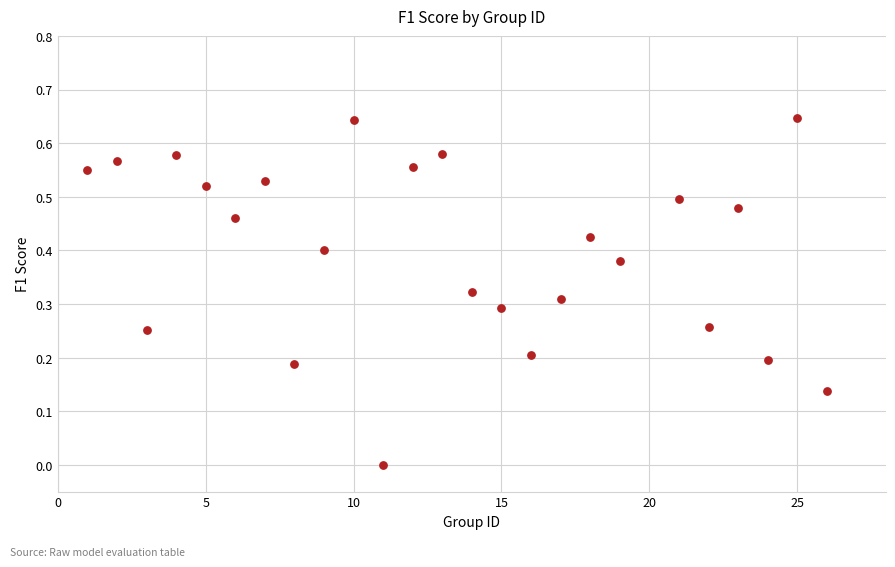

What is the range of X values (max minus min)?

25.0